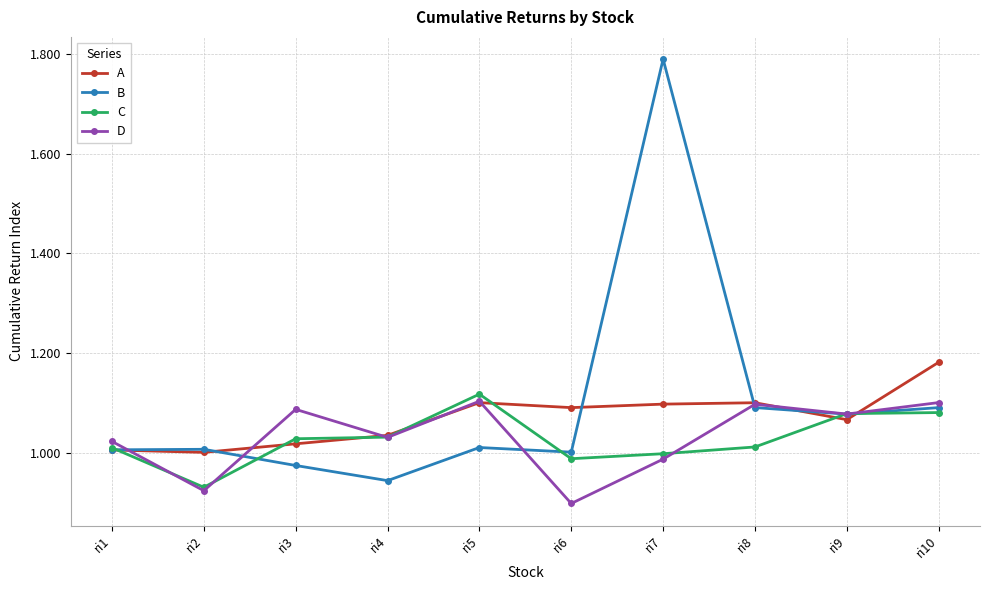

What are all the series names shown in the legend?

A, B, C, D